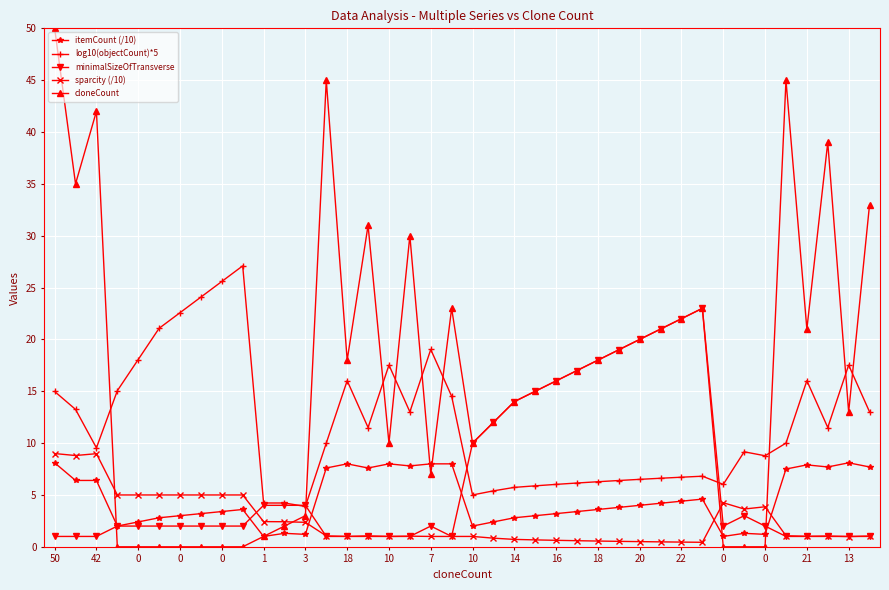

Which series has the largest total across all categories?

cloneCount